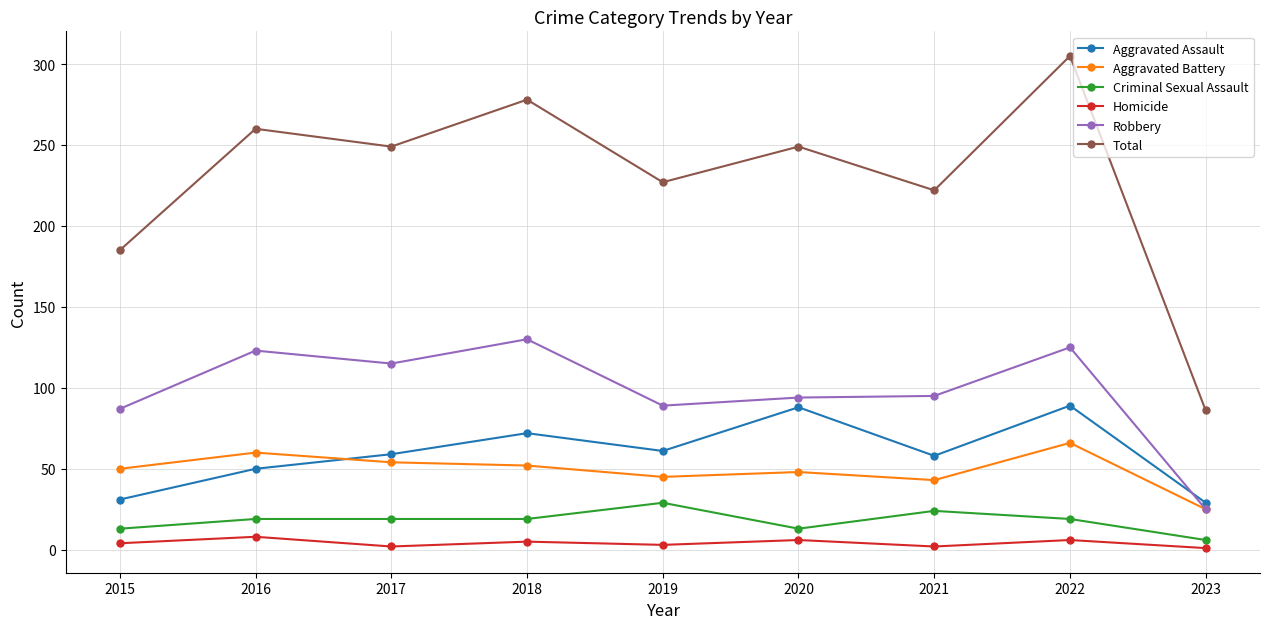

True or false: Aggravated Assault has a value of 58 at 2021.

True